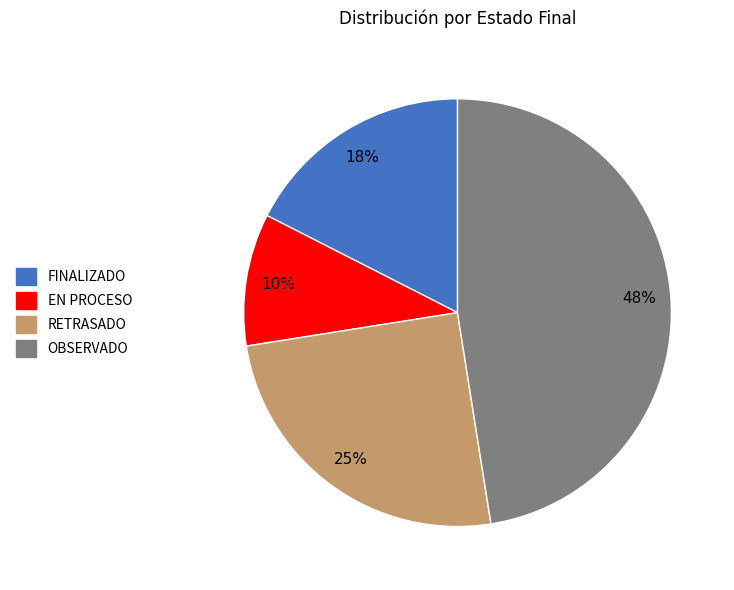

Is there any slice that represents more than half of the pie?

No